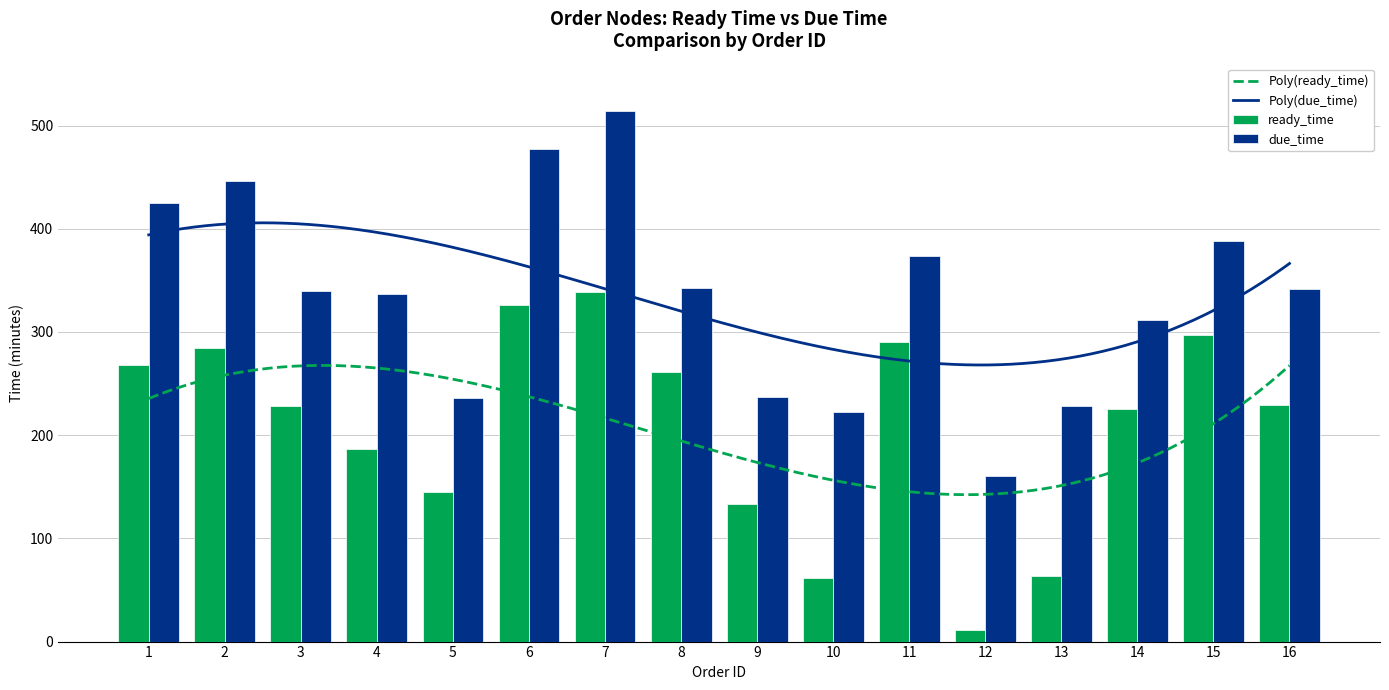

What is the difference between the maximum and second lowest values in the due_time series?

292